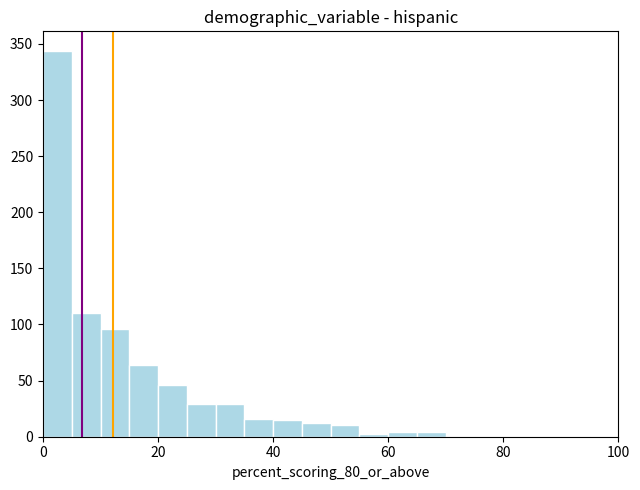

Read against the x-axis, roughly where is the centre of the tallest bar?

2